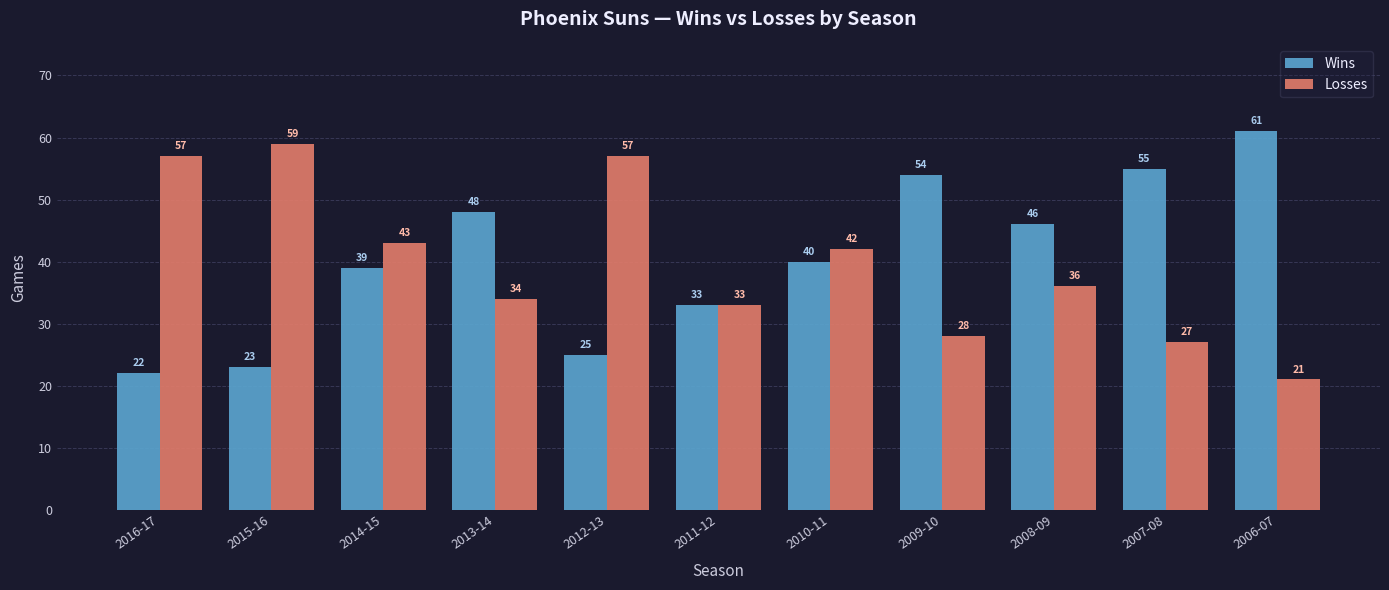

How many bars are there in each group?

2